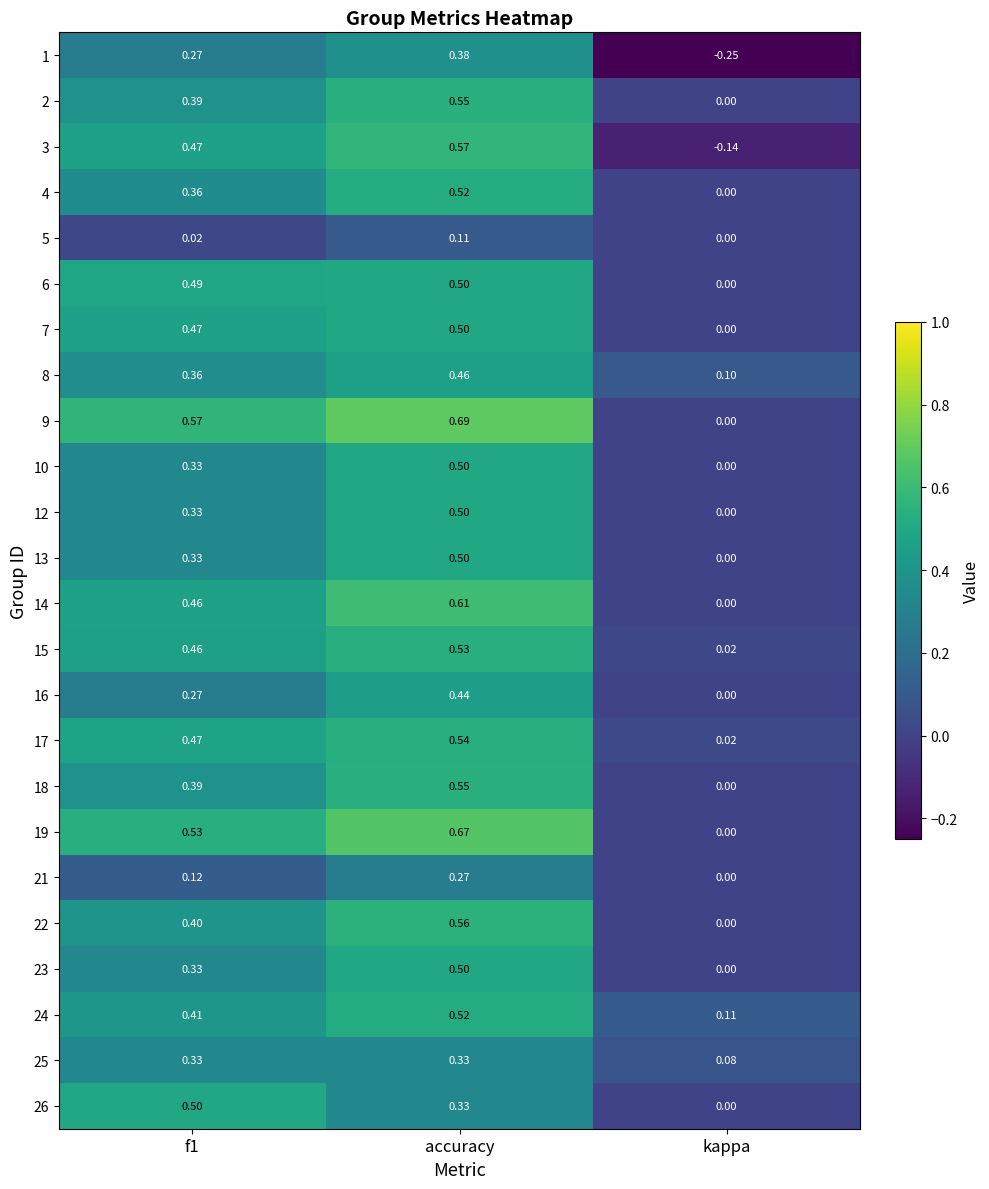

How many series are shown in this chart?

24